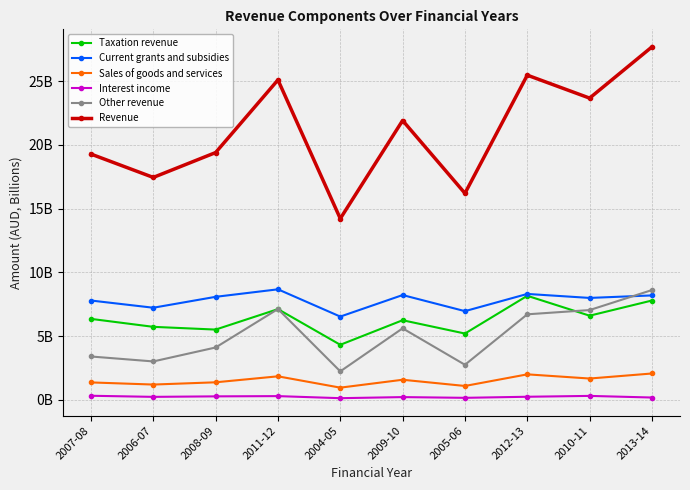

What is the difference between the second highest and minimum values in the Taxation revenue series?

3.5